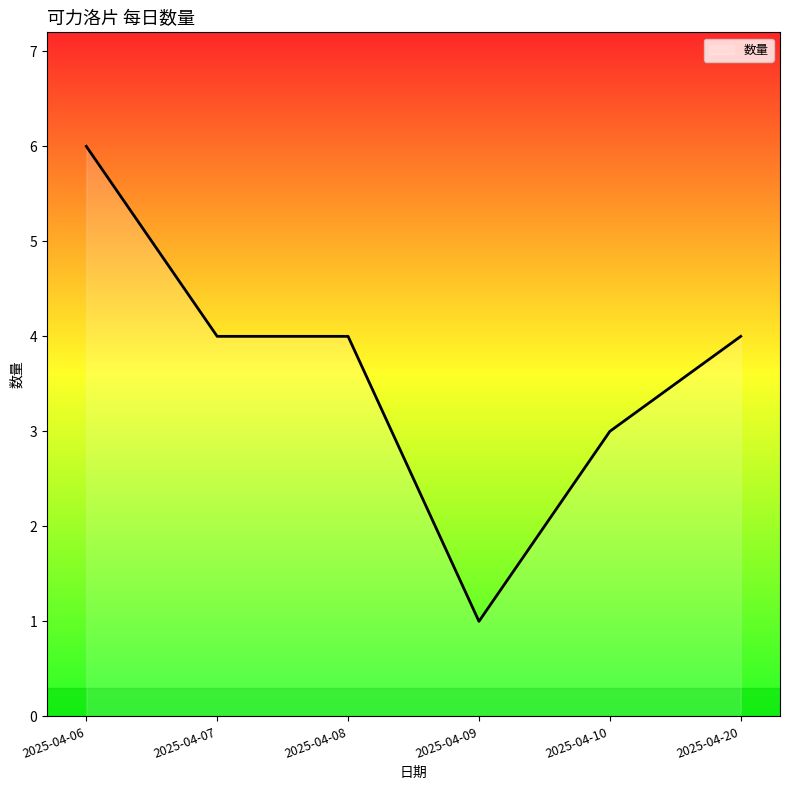

What is the ratio of the value at 2025-04-20 to the value at 2025-04-10?

1.3